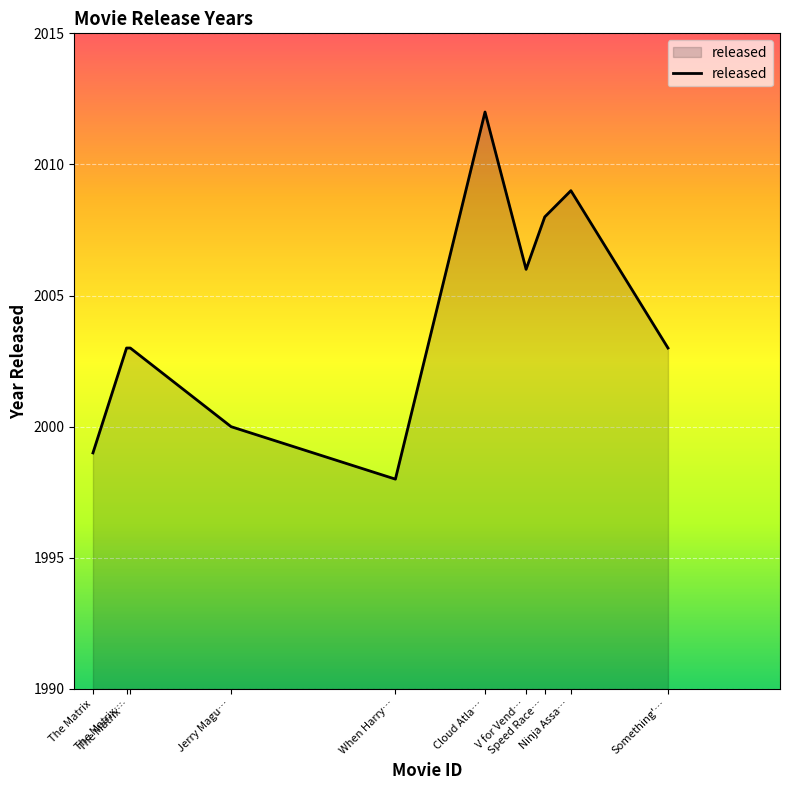

How many lines are shown in the chart?

1